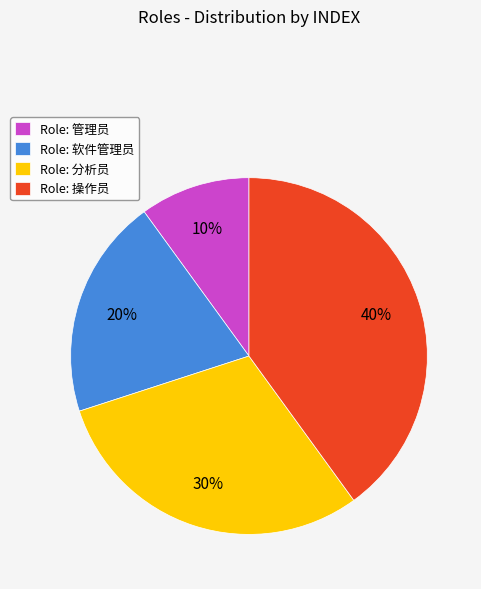

Count the number of slices in the pie.

4